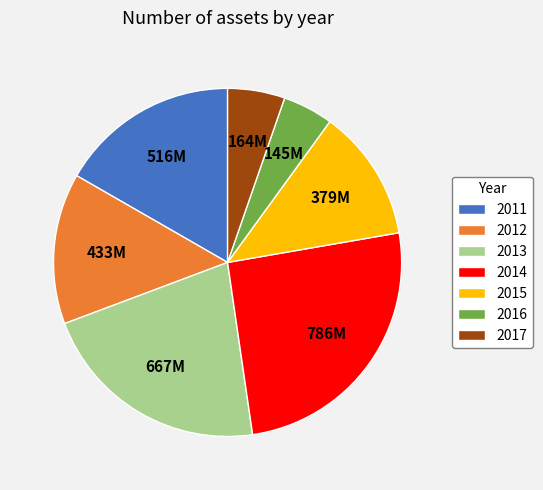

What is the smallest slice in the pie chart?

2016